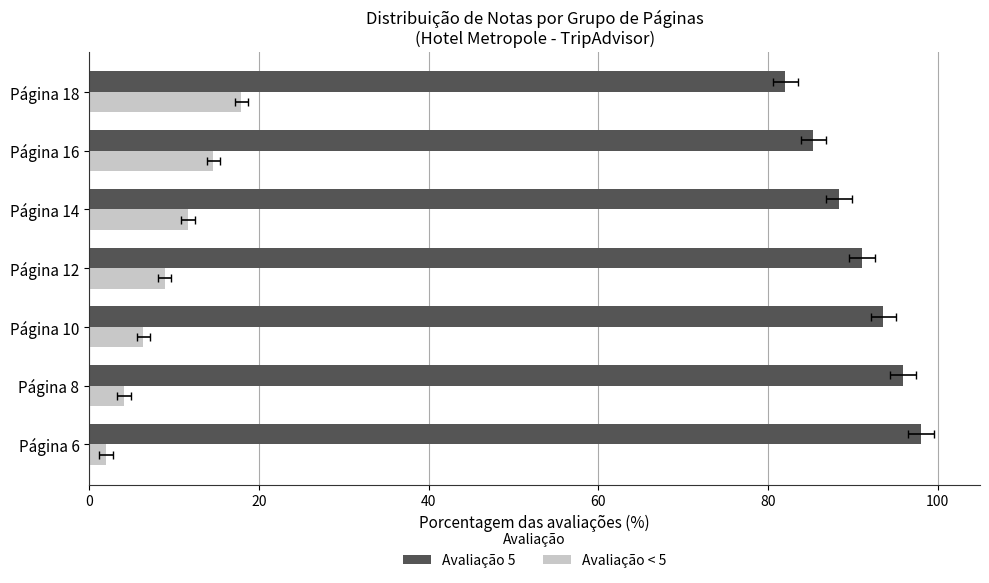

How many bars are there in total?

14